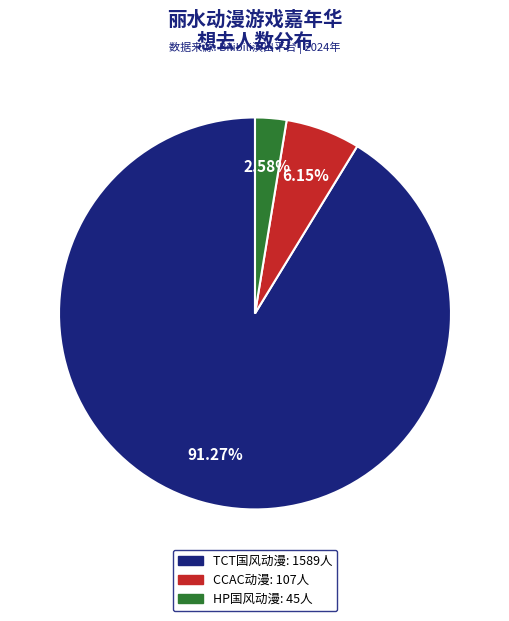

Count the number of slices in the pie.

3